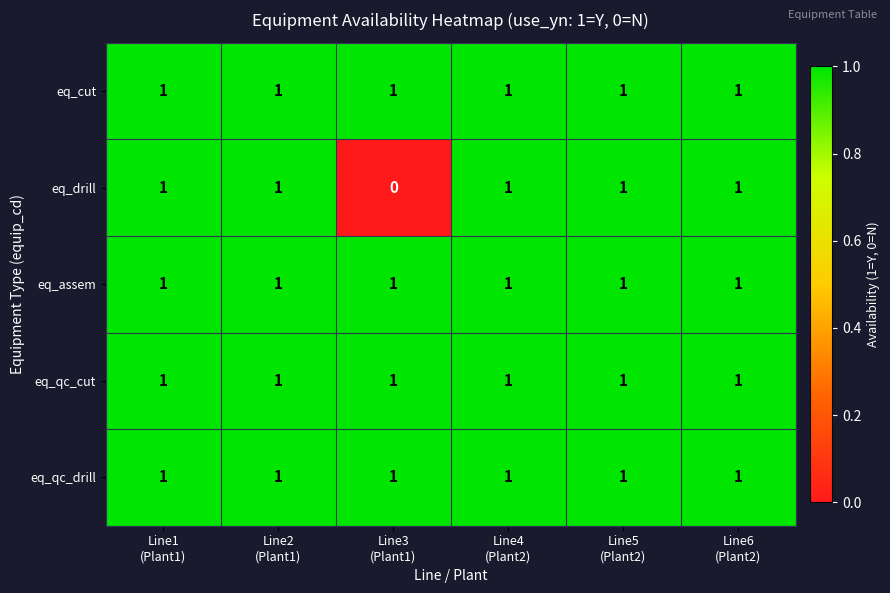

Reading right to left, transcribe all the data shown in this chart.

eq_cut: 1	1	1	1	1	1
eq_drill: 1	1	1	0	1	1
eq_assem: 1	1	1	1	1	1
eq_qc_cut: 1	1	1	1	1	1
eq_qc_drill: 1	1	1	1	1	1